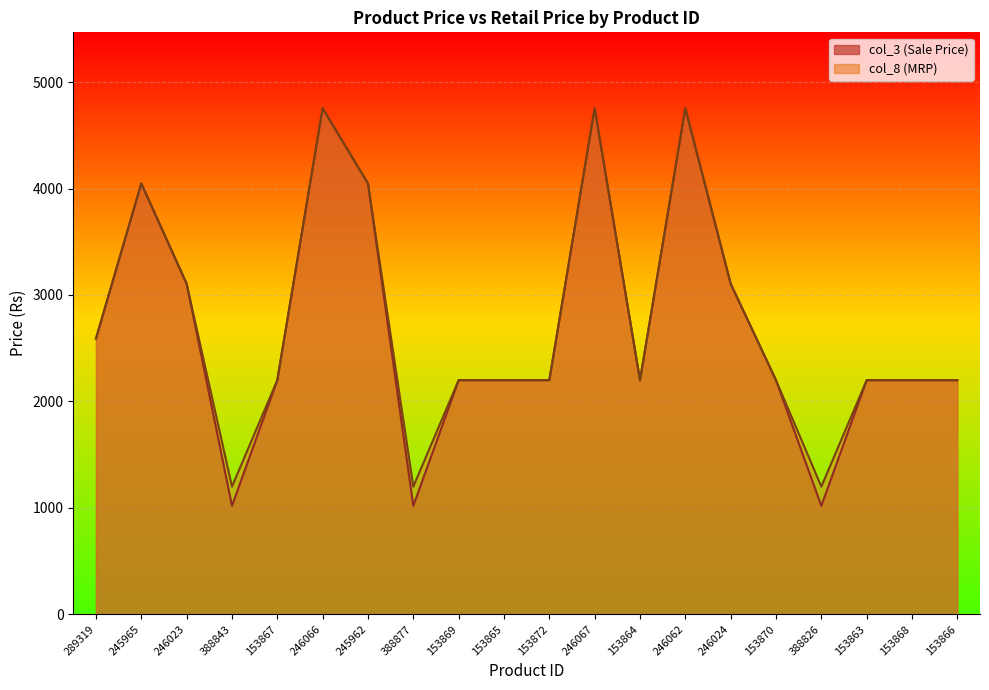

List the series in order of their overall mean, lowest first.

col_3, col_8